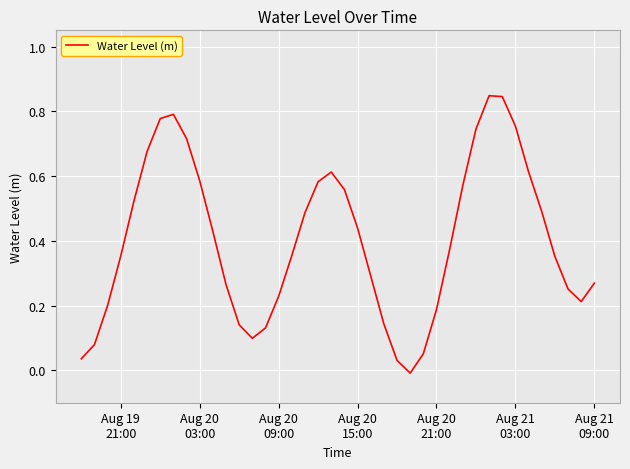

How many positive values are there?

39